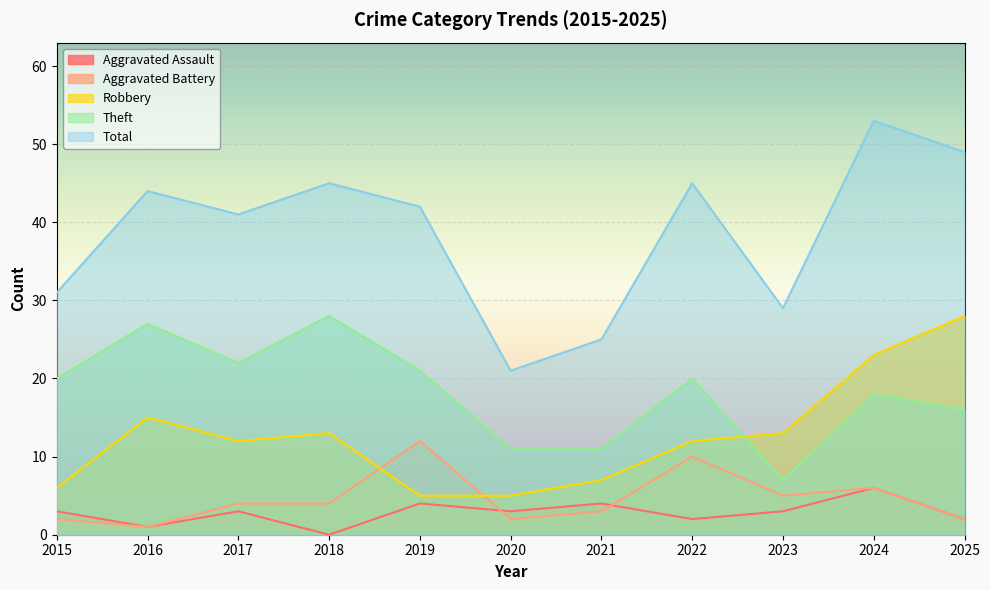

True or false: Total and Aggravated Assault cross at least once.

False